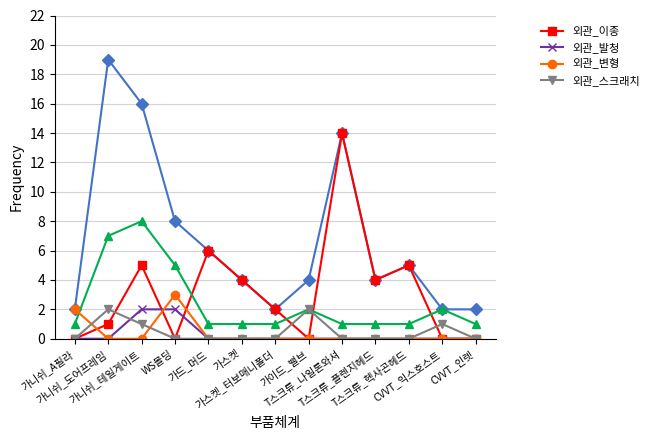

True or false: 외관_발청 has more than 1 points higher than both neighbors.

False